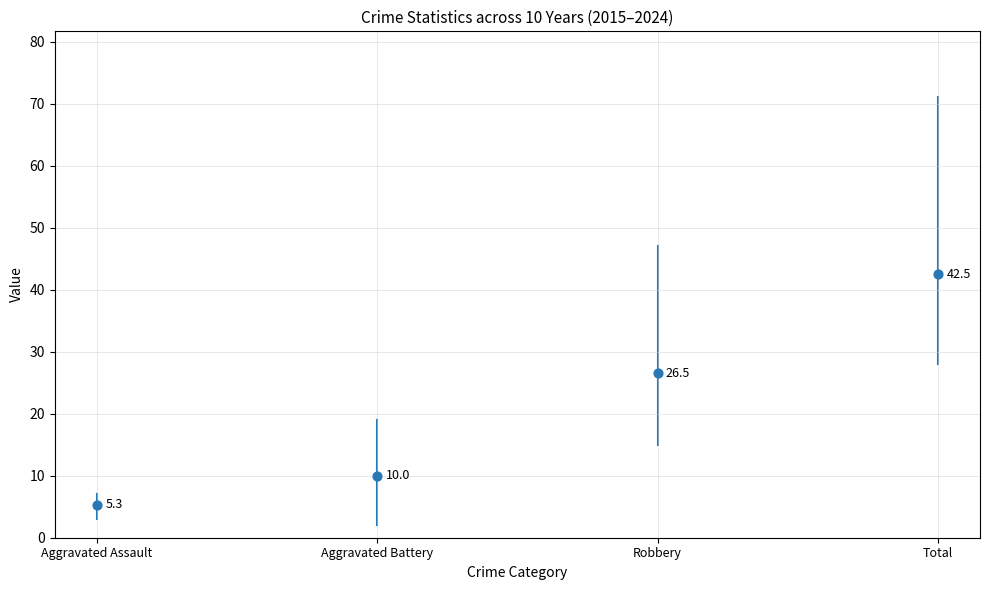

Which series has the largest Y range (max minus min)?

Total